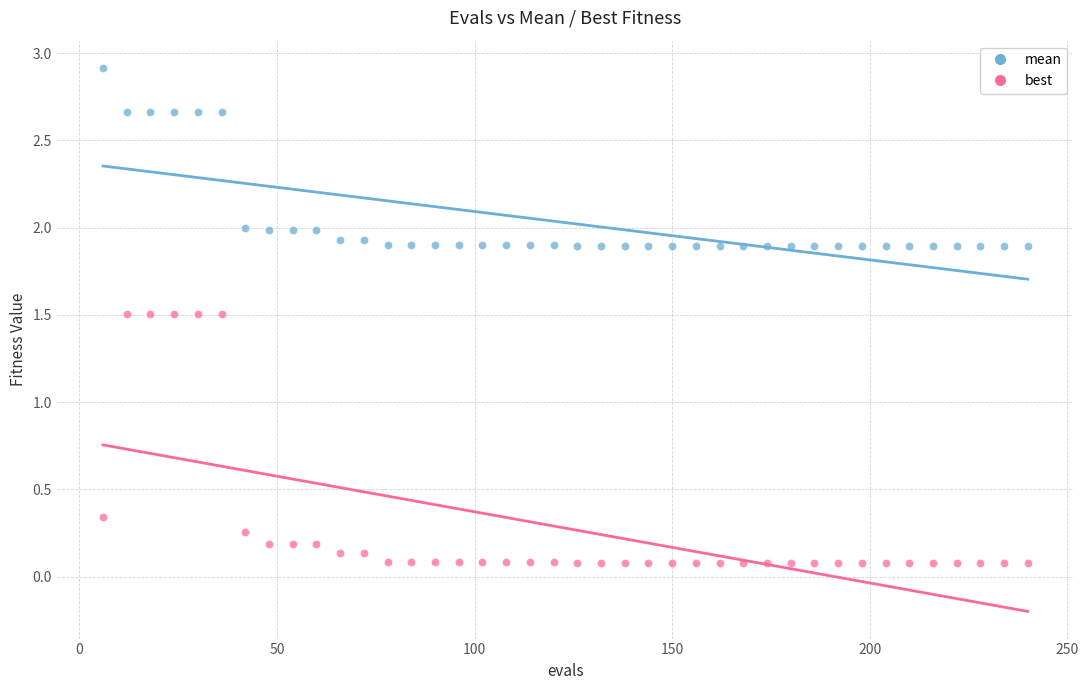

What are all the series names shown in the legend?

mean, best